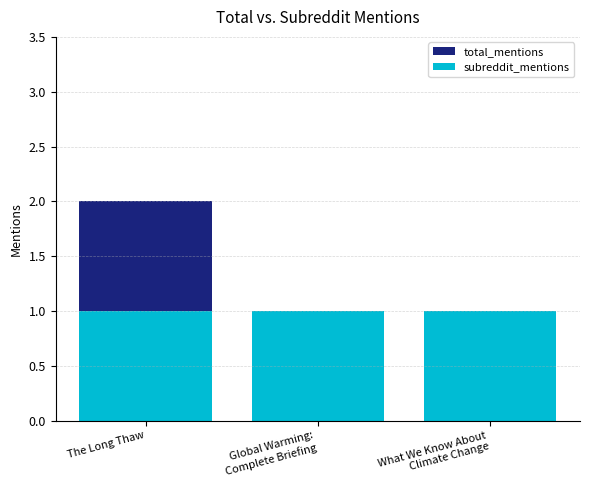

Reading right to left, transcribe all the data shown in this chart.

total_mentions: What We Know About
Climate Change=1	Global Warming:
Complete Briefing=1	The Long Thaw=2
subreddit_mentions: What We Know About
Climate Change=1	Global Warming:
Complete Briefing=1	The Long Thaw=1